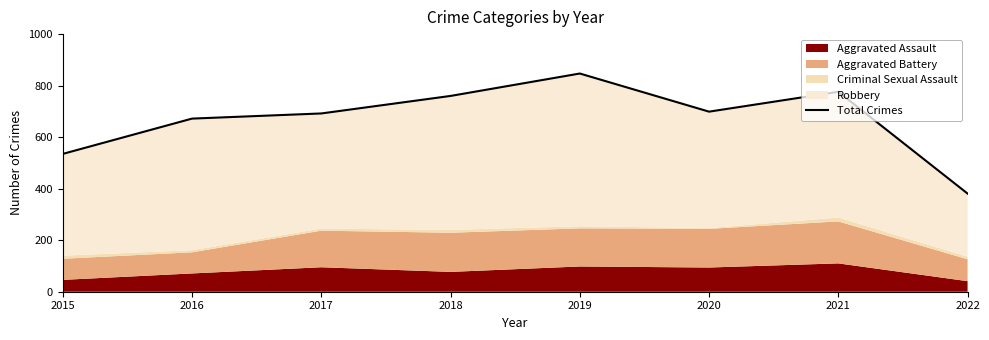

Is it true that the value at 2019 is 847?

True